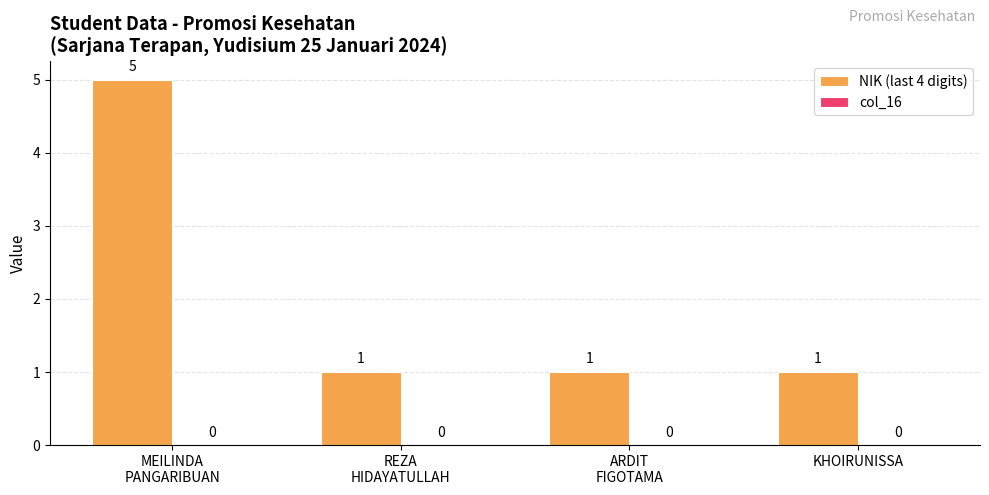

Reading left to right, extract all data points from this chart.

5	1	1	1